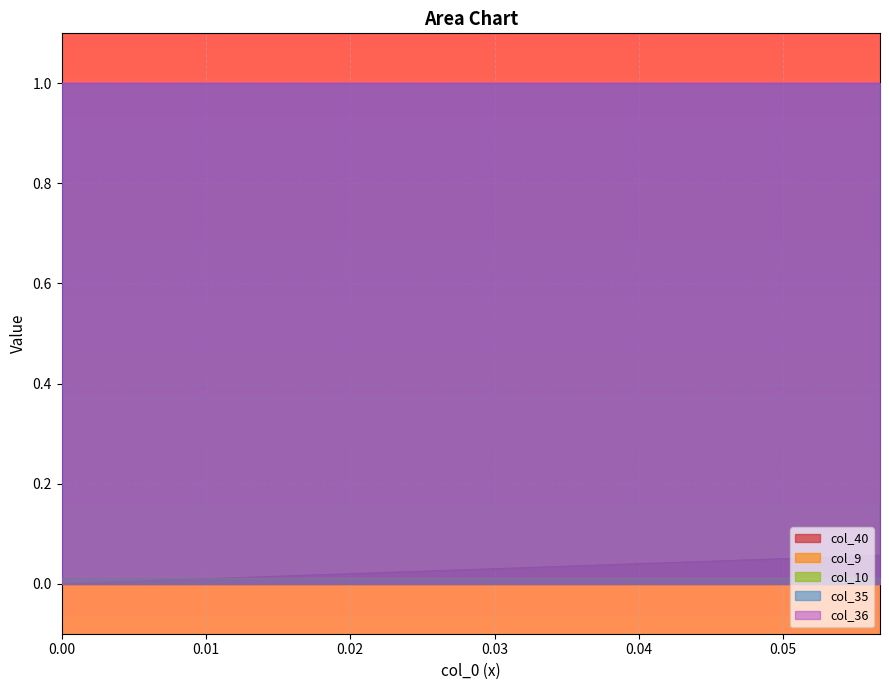

Is it true that col_35 equals 1.7 at 10?

False